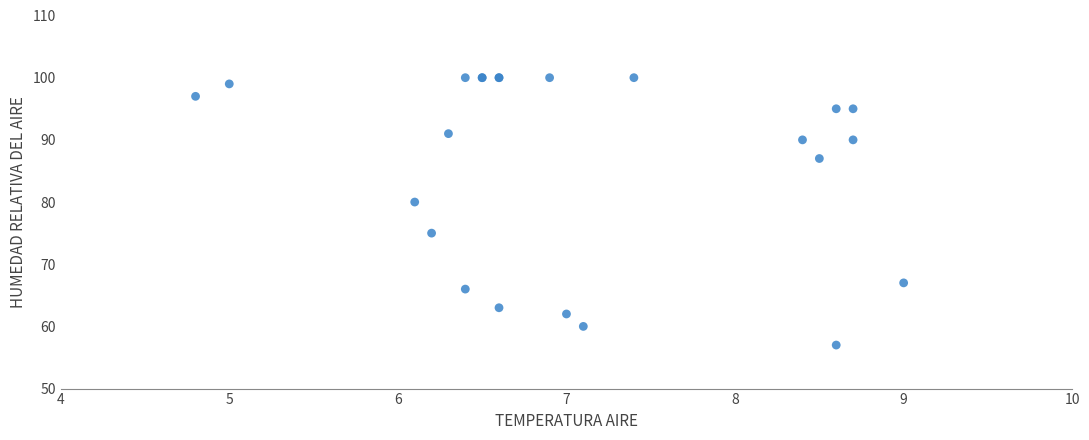

What Y value in the scatter plot is closest to 78?

80